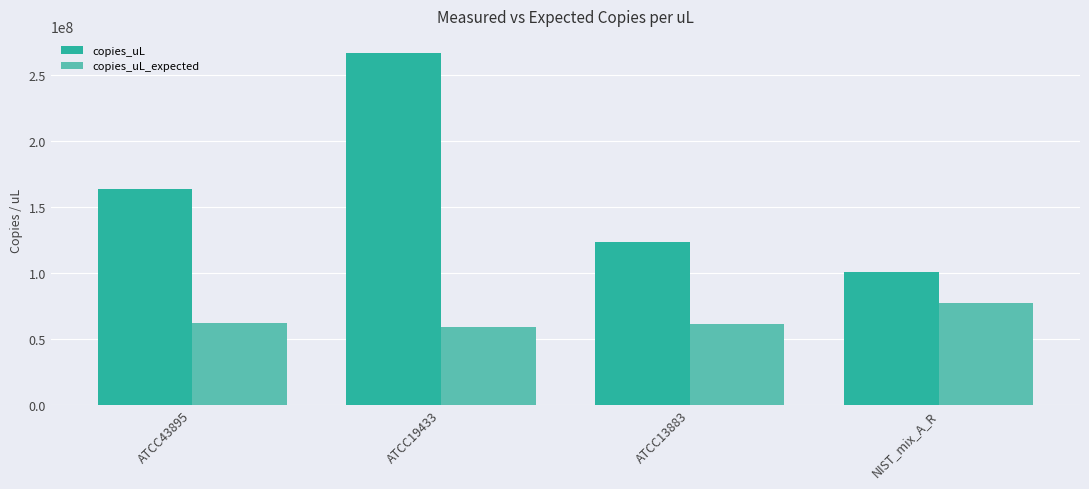

Rank the categories by copies_uL value from lowest to highest.

NIST_mix_A_R, ATCC13883, ATCC43895, ATCC19433